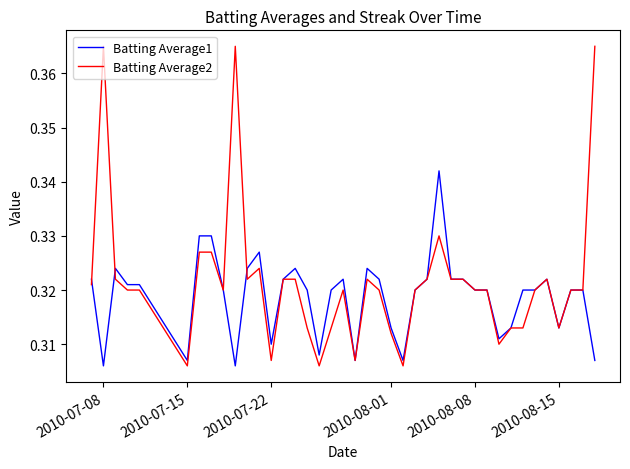

List the series in order of their overall mean, highest first.

Batting Average2, Batting Average1